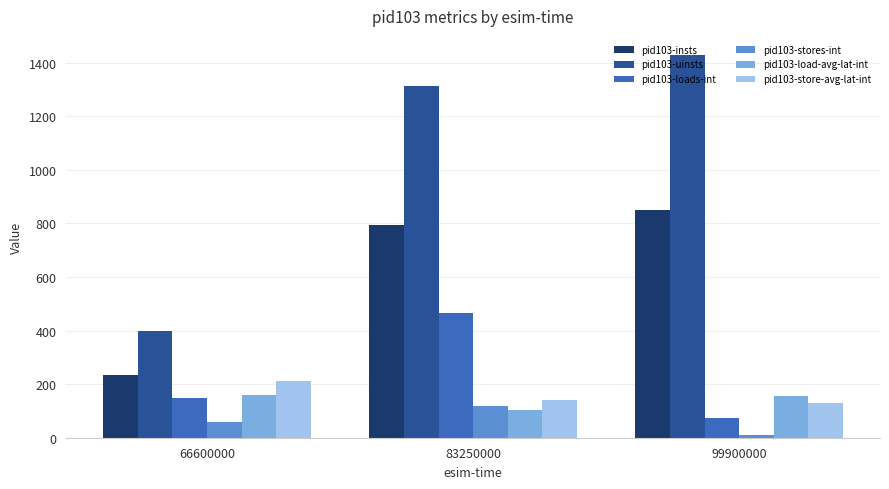

How many data points does each series have?

3